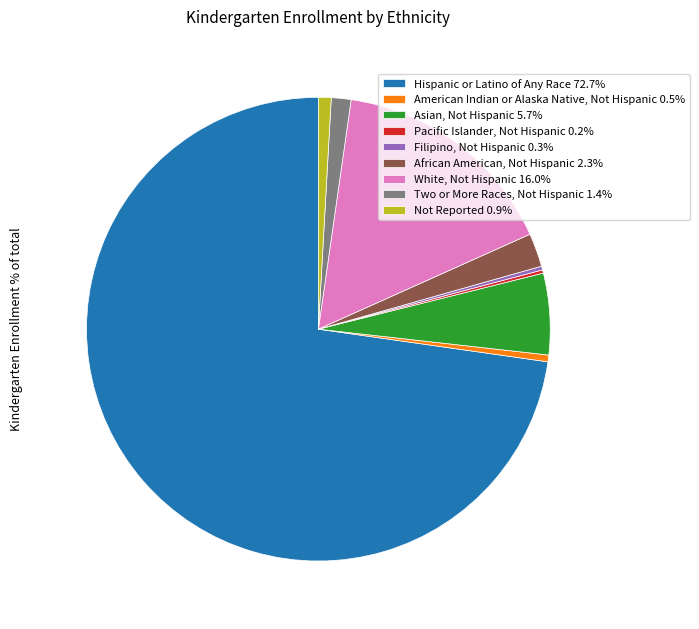

Does African American, Not Hispanic 2.3% account for over 50% of the chart?

No